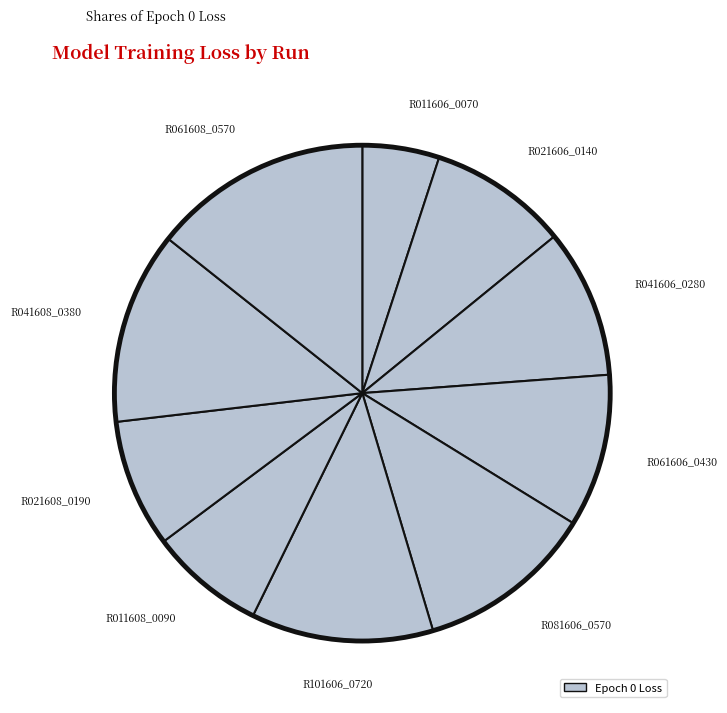

How many slices are in this pie chart?

10